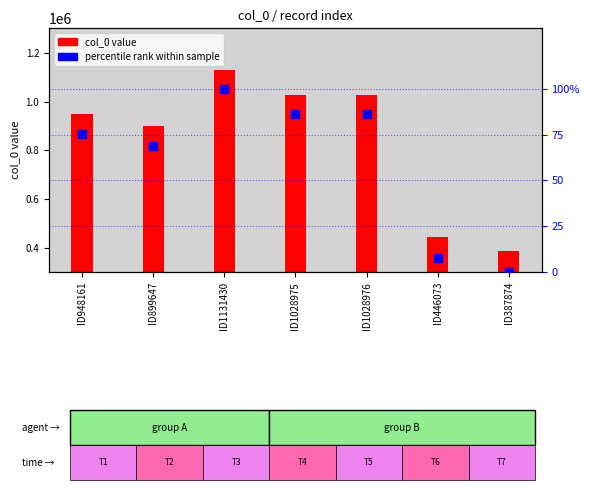

Which series contains the lowest Y value?

percentile rank